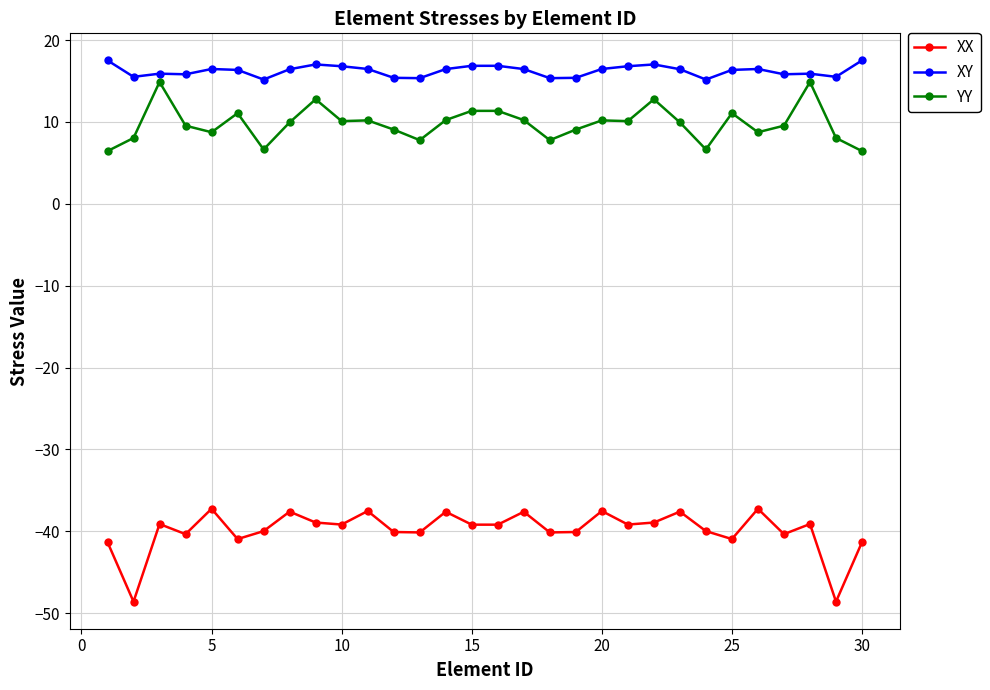

True or false: XX has more than 0 interior local peaks.

True